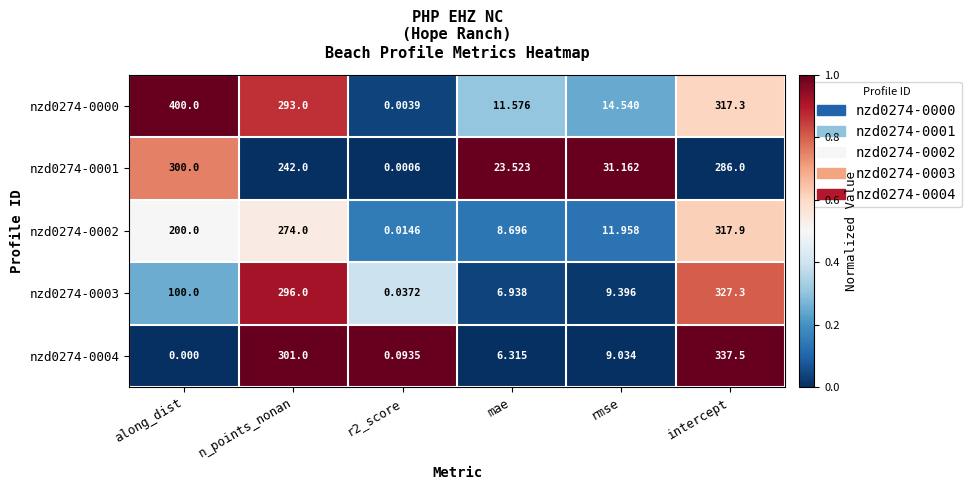

Which series has the largest total across all categories?

nzd0274-0000